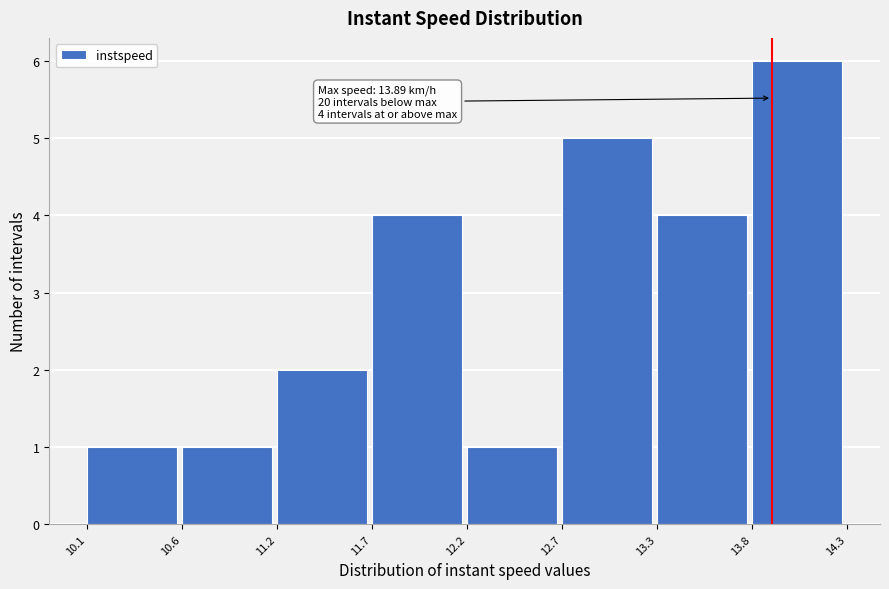

Over which range of the x-axis is the bar tallest?

13.8 to 14.3